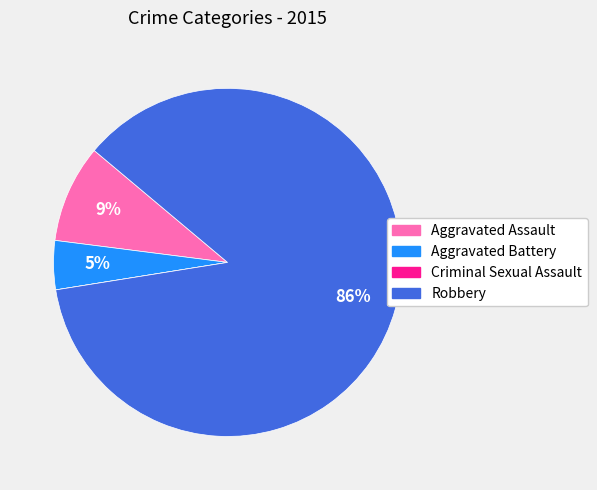

Is there any slice that represents more than half of the pie?

Yes